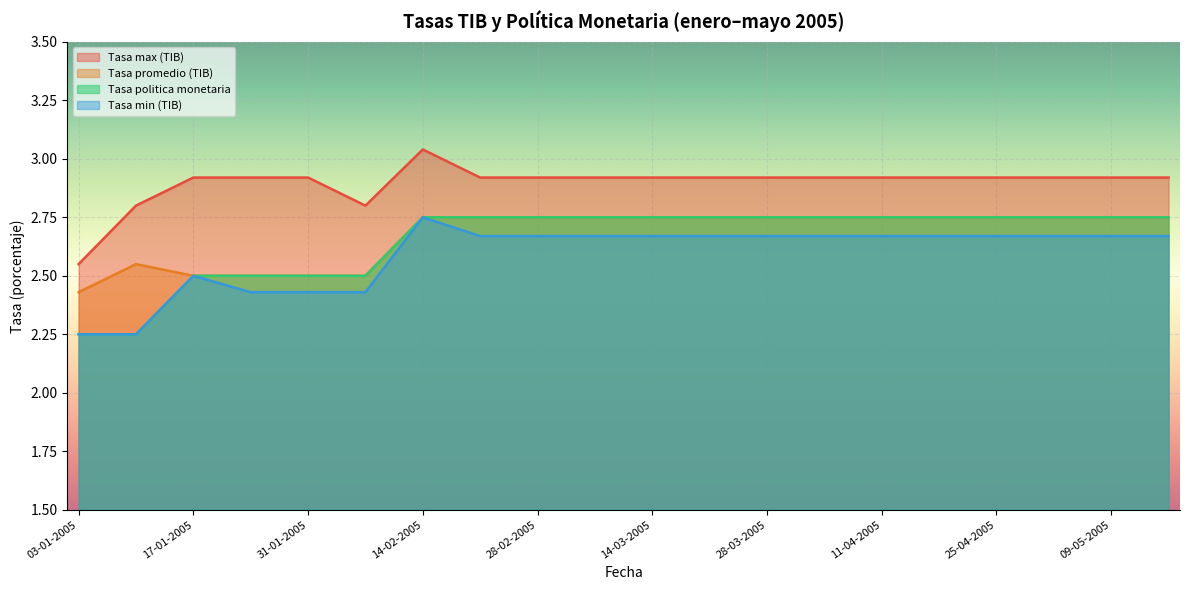

At 17-01-2005, list the series in order from smallest to largest.

Tasa promedio (TIB), Tasa politica monetaria, Tasa min (TIB), Tasa max (TIB)